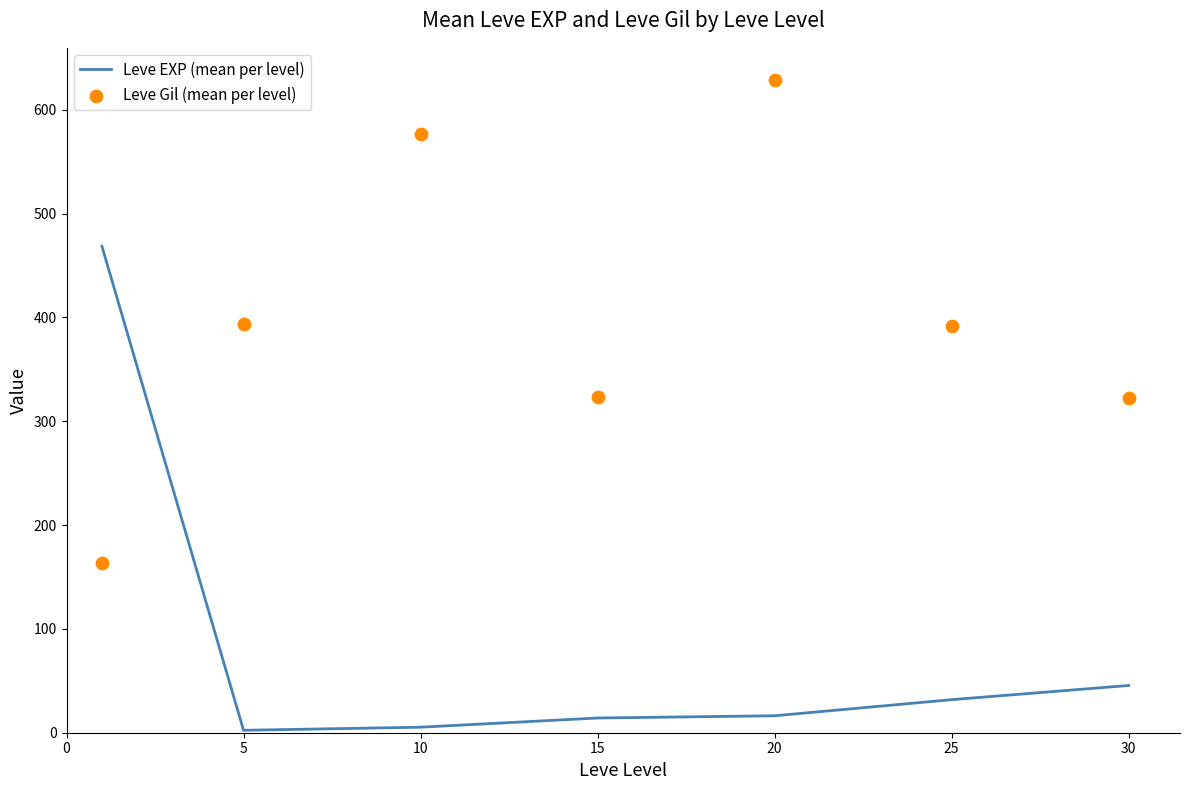

What are all the series names shown in the legend?

Leve EXP (mean per level), Leve Gil (mean per level)